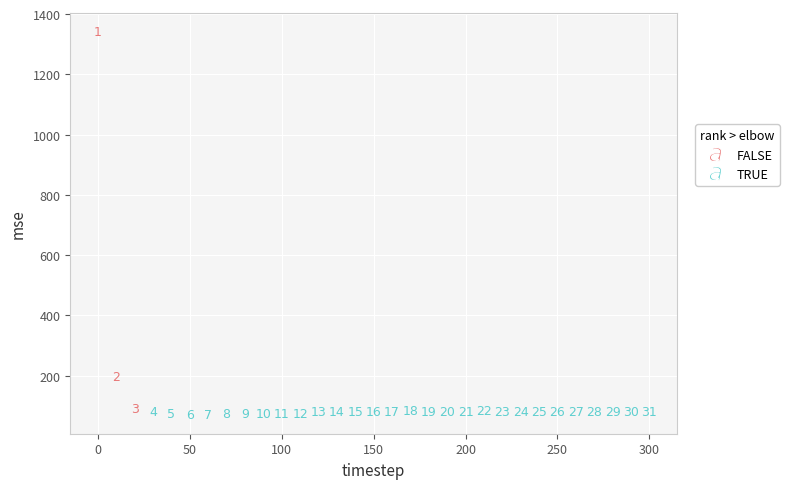

Which series contains the lowest Y value?

TRUE